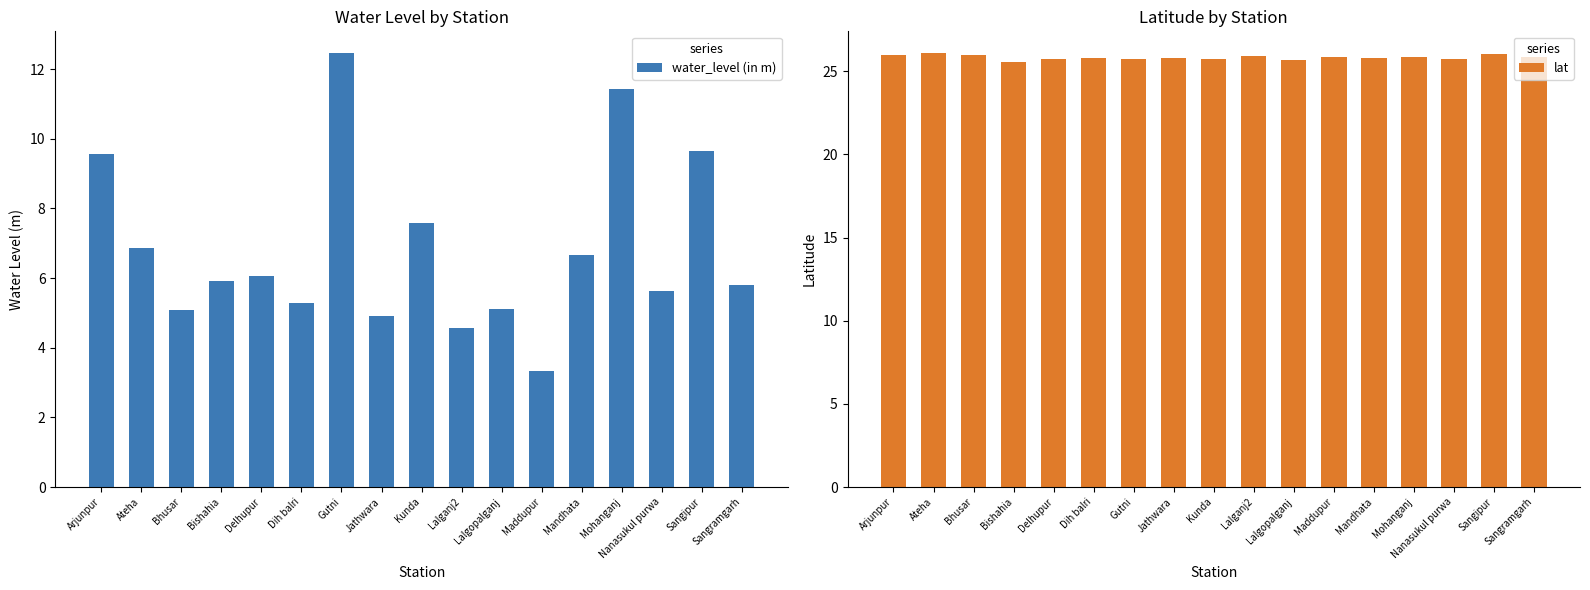

Which series has the widest spread of values?

water_level (in m)